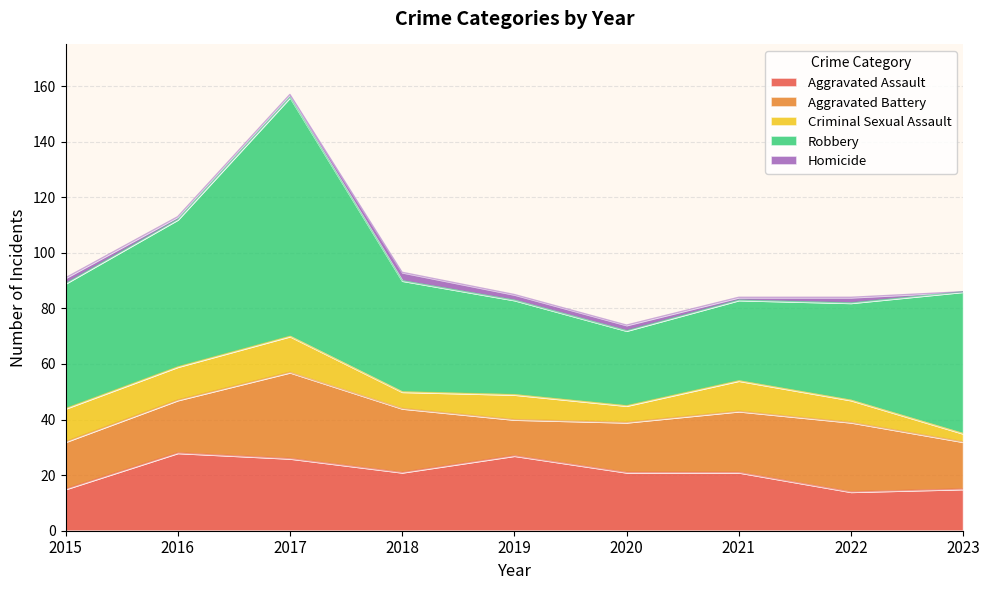

What is the difference between the highest and lowest values at 2023?

51